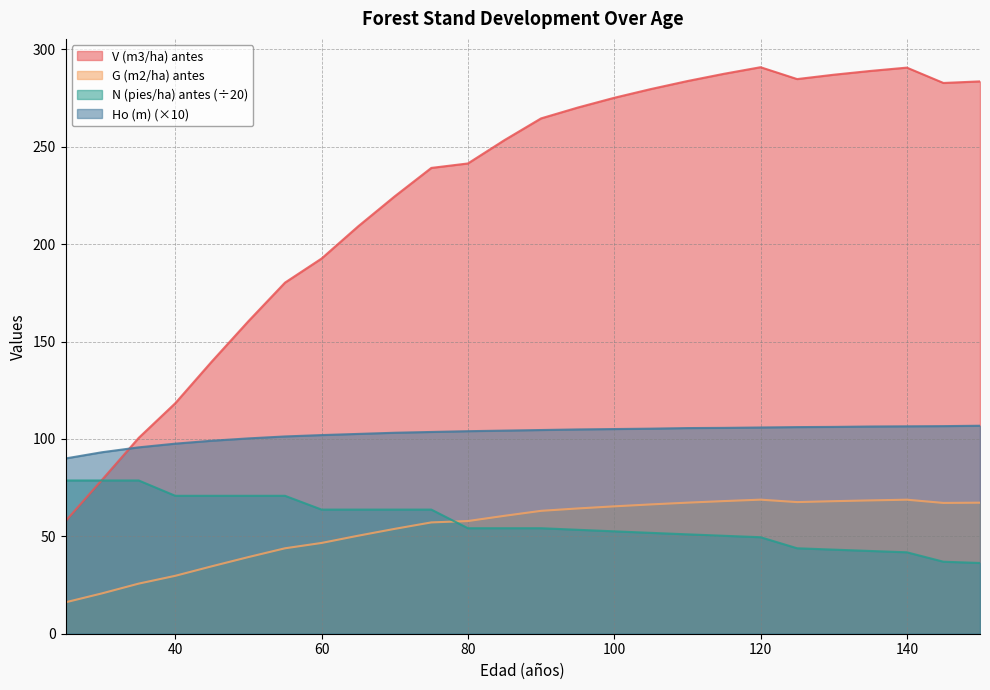

What is the greatest value displayed?

290.9